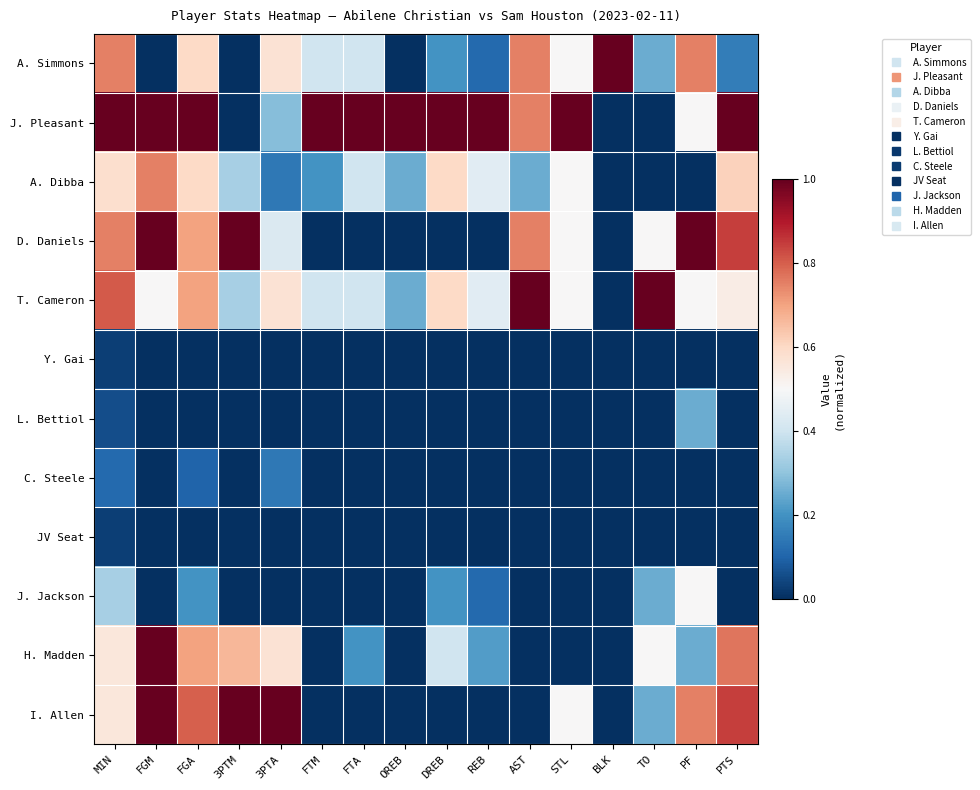

Reading right to left, extract all data points from this chart.

A. Simmons: PTS=0.2	PF=0.8	TO=0.2	BLK=1.0	STL=0.5	AST=0.8	REB=0.1	DREB=0.2	OREB=0.0	FTA=0.4	FTM=0.4	3PTA=0.6	3PTM=0.0	FGA=0.6	FGM=0.0	MIN=0.8
J. Pleasant: PTS=1.0	PF=0.5	TO=0.0	BLK=0.0	STL=1.0	AST=0.8	REB=1.0	DREB=1.0	OREB=1.0	FTA=1.0	FTM=1.0	3PTA=0.3	3PTM=0.0	FGA=1.0	FGM=1.0	MIN=1.0
A. Dibba: PTS=0.6	PF=0.0	TO=0.0	BLK=0.0	STL=0.5	AST=0.2	REB=0.4	DREB=0.6	OREB=0.2	FTA=0.4	FTM=0.2	3PTA=0.1	3PTM=0.3	FGA=0.6	FGM=0.8	MIN=0.6
D. Daniels: PTS=0.8	PF=1.0	TO=0.5	BLK=0.0	STL=0.5	AST=0.8	REB=0.0	DREB=0.0	OREB=0.0	FTA=0.0	FTM=0.0	3PTA=0.4	3PTM=1.0	FGA=0.7	FGM=1.0	MIN=0.8
T. Cameron: PTS=0.5	PF=0.5	TO=1.0	BLK=0.0	STL=0.5	AST=1.0	REB=0.4	DREB=0.6	OREB=0.2	FTA=0.4	FTM=0.4	3PTA=0.6	3PTM=0.3	FGA=0.7	FGM=0.5	MIN=0.8
Y. Gai: PTS=0.0	PF=0.0	TO=0.0	BLK=0.0	STL=0.0	AST=0.0	REB=0.0	DREB=0.0	OREB=0.0	FTA=0.0	FTM=0.0	3PTA=0.0	3PTM=0.0	FGA=0.0	FGM=0.0	MIN=0.0
L. Bettiol: PTS=0.0	PF=0.2	TO=0.0	BLK=0.0	STL=0.0	AST=0.0	REB=0.0	DREB=0.0	OREB=0.0	FTA=0.0	FTM=0.0	3PTA=0.0	3PTM=0.0	FGA=0.0	FGM=0.0	MIN=0.1
C. Steele: PTS=0.0	PF=0.0	TO=0.0	BLK=0.0	STL=0.0	AST=0.0	REB=0.0	DREB=0.0	OREB=0.0	FTA=0.0	FTM=0.0	3PTA=0.1	3PTM=0.0	FGA=0.1	FGM=0.0	MIN=0.1
JV Seat: PTS=0.0	PF=0.0	TO=0.0	BLK=0.0	STL=0.0	AST=0.0	REB=0.0	DREB=0.0	OREB=0.0	FTA=0.0	FTM=0.0	3PTA=0.0	3PTM=0.0	FGA=0.0	FGM=0.0	MIN=0.0
J. Jackson: PTS=0.0	PF=0.5	TO=0.2	BLK=0.0	STL=0.0	AST=0.0	REB=0.1	DREB=0.2	OREB=0.0	FTA=0.0	FTM=0.0	3PTA=0.0	3PTM=0.0	FGA=0.2	FGM=0.0	MIN=0.3
H. Madden: PTS=0.8	PF=0.2	TO=0.5	BLK=0.0	STL=0.0	AST=0.0	REB=0.2	DREB=0.4	OREB=0.0	FTA=0.2	FTM=0.0	3PTA=0.6	3PTM=0.7	FGA=0.7	FGM=1.0	MIN=0.6
I. Allen: PTS=0.8	PF=0.8	TO=0.2	BLK=0.0	STL=0.5	AST=0.0	REB=0.0	DREB=0.0	OREB=0.0	FTA=0.0	FTM=0.0	3PTA=1.0	3PTM=1.0	FGA=0.8	FGM=1.0	MIN=0.6